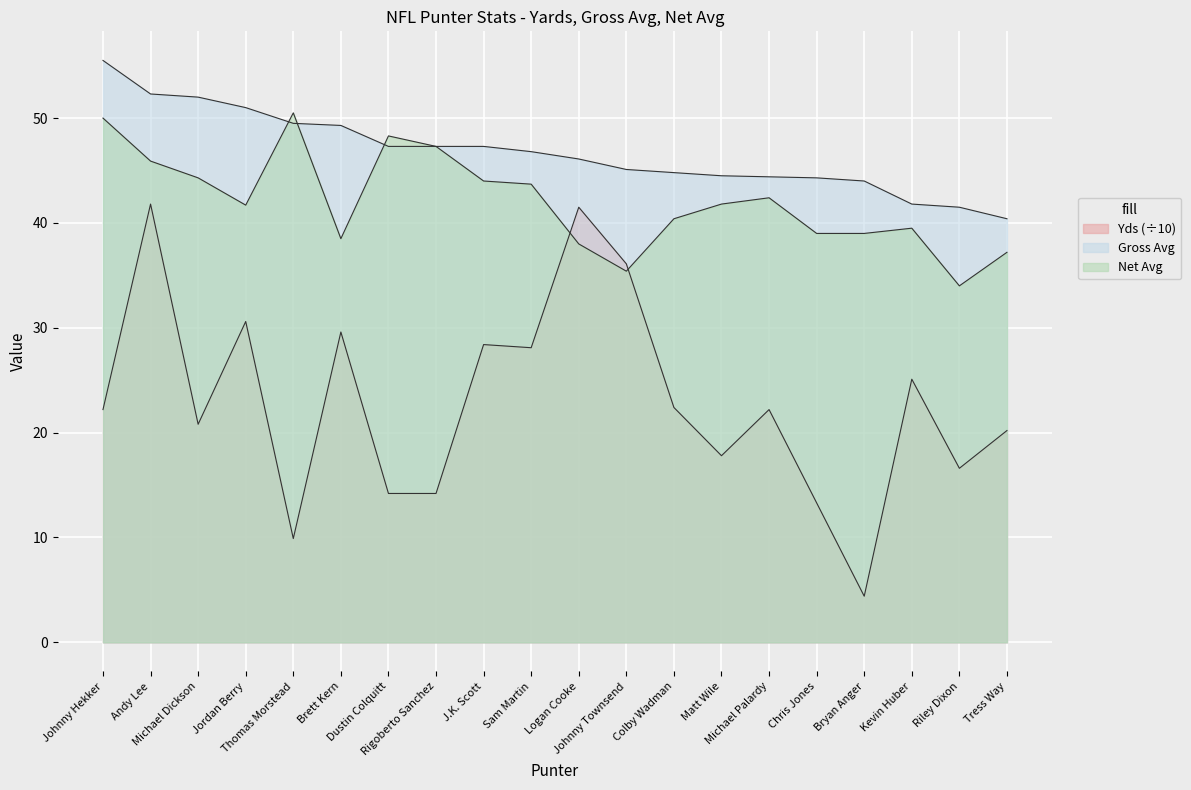

Reading left to right, list all the values displayed in this chart.

Yds: 22.2	41.8	20.8	30.6	9.9	29.6	14.2	14.2	28.4	28.1	41.5	36.1	22.4	17.8	22.2	13.3	4.4	25.1	16.6	20.2
Gross Avg: 55.5	52.3	52.0	51.0	49.5	49.3	47.3	47.3	47.3	46.8	46.1	45.1	44.8	44.5	44.4	44.3	44.0	41.8	41.5	40.4
Net Avg: 50.0	45.9	44.3	41.7	50.5	38.5	48.3	47.3	44.0	43.7	38.0	35.4	40.4	41.8	42.4	39.0	39.0	39.5	34.0	37.2